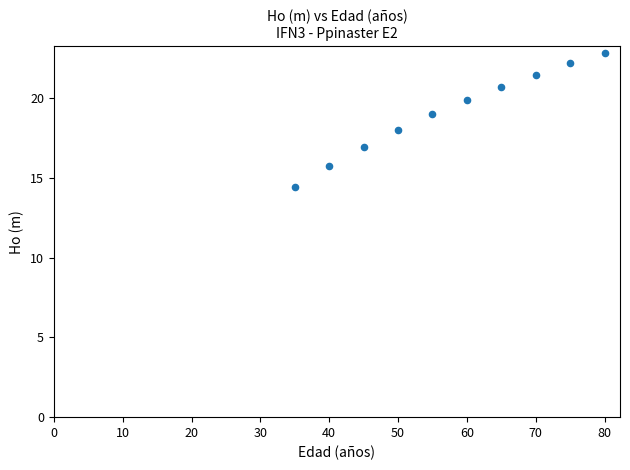

What is the average Y value?

19.1